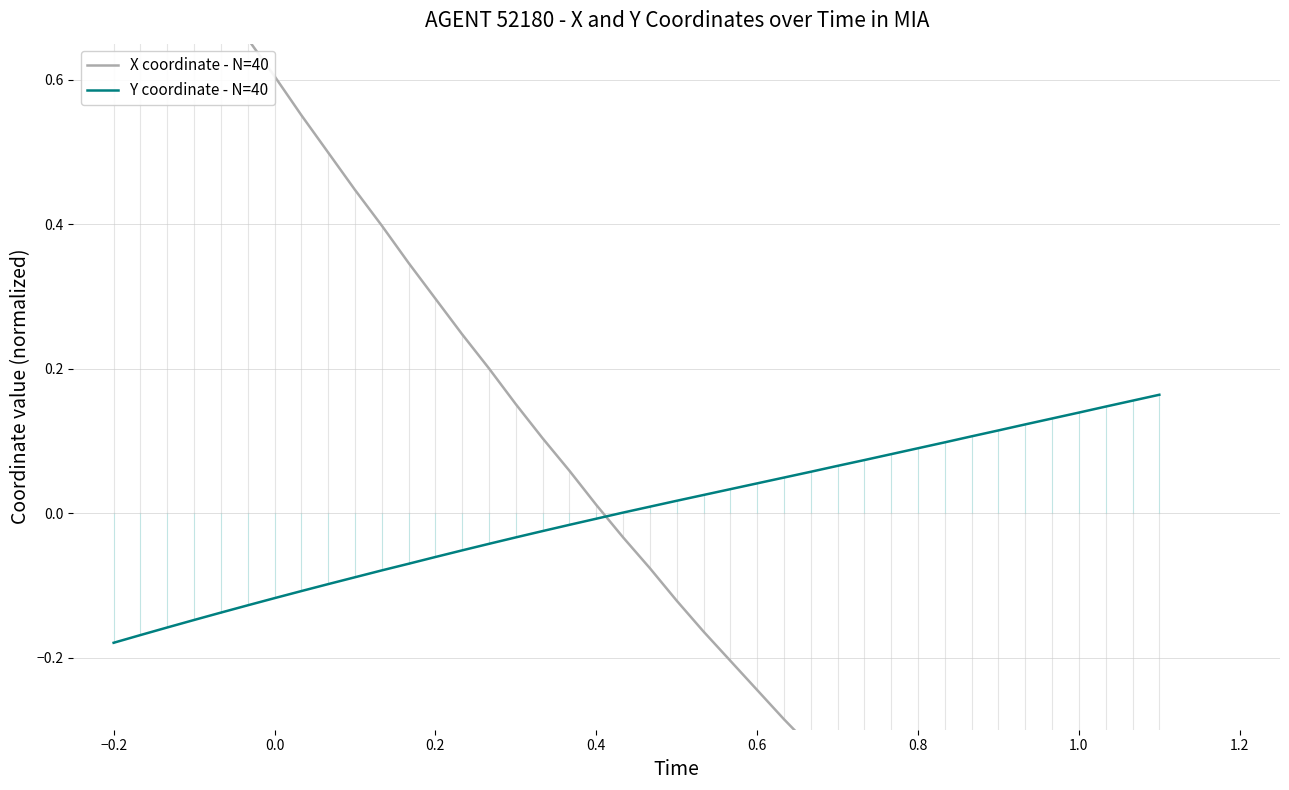

How many values in X coordinate - N=40 are above zero?

19